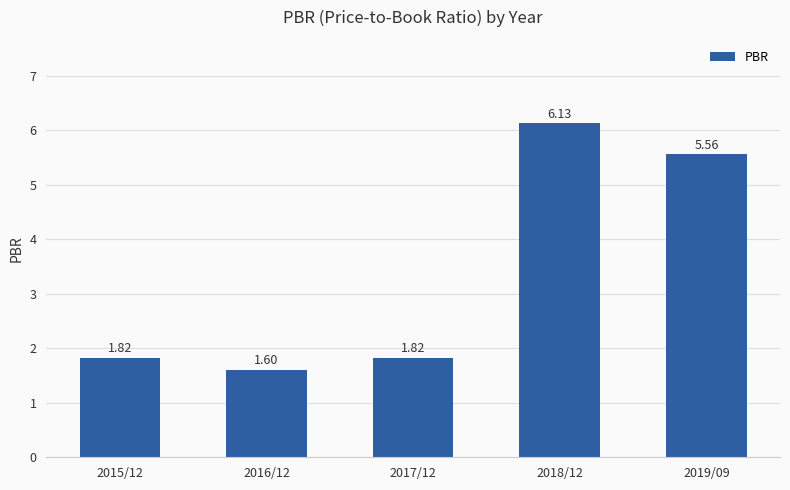

What is the sum of all values?

16.9